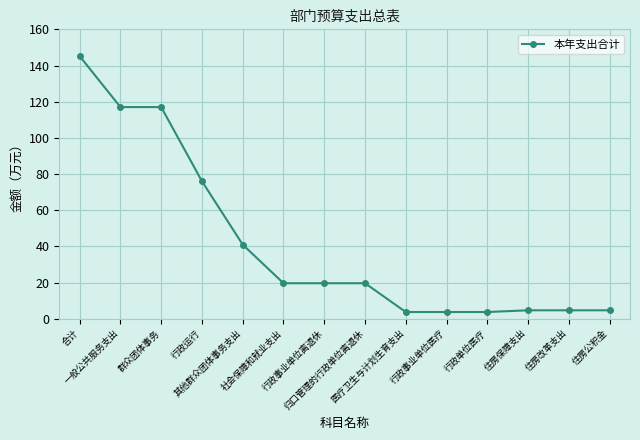

The value at 其他群众团体事务支出 is 65.5. True or false?

False